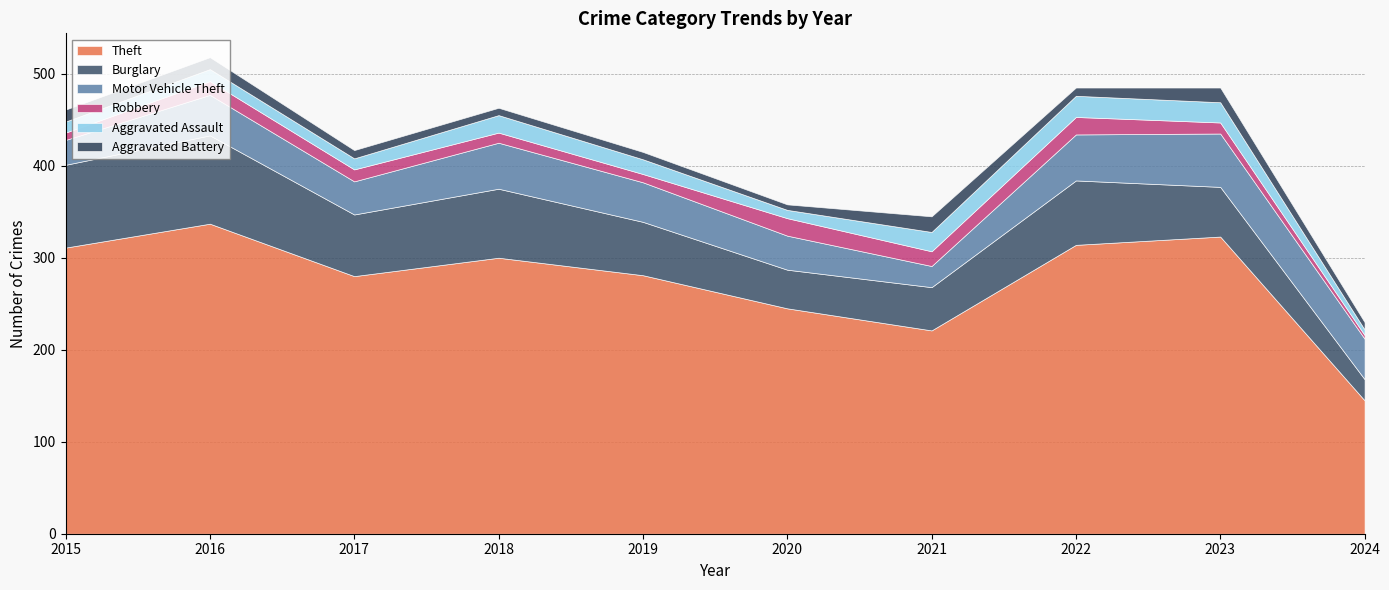

How many values in the Aggravated Assault series are below 16?

5